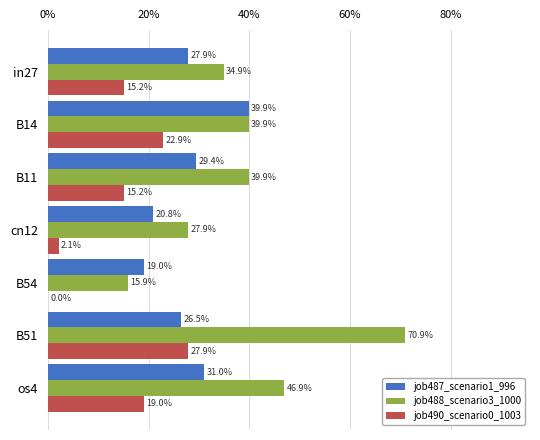

Which series has the largest range (max minus min)?

job488_scenario3_1000